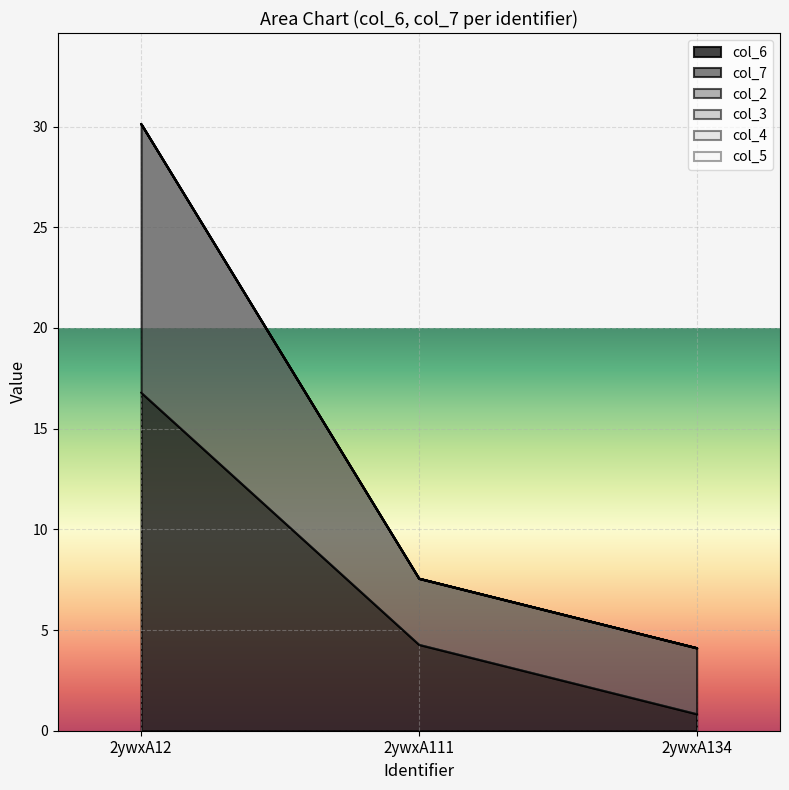

At which category does the chart reach its peak across all series?

2ywxA12